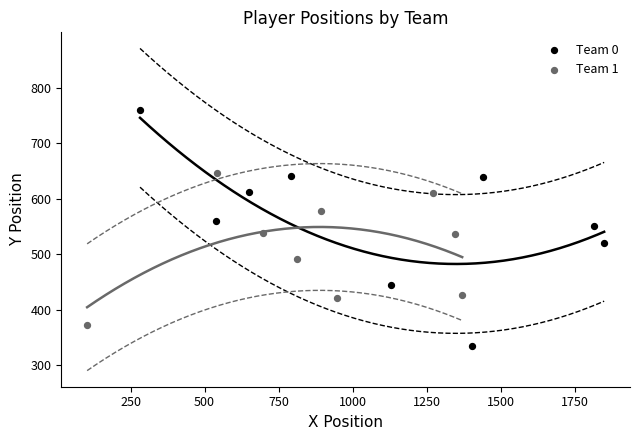

Which series contains the lowest Y value?

Team 0